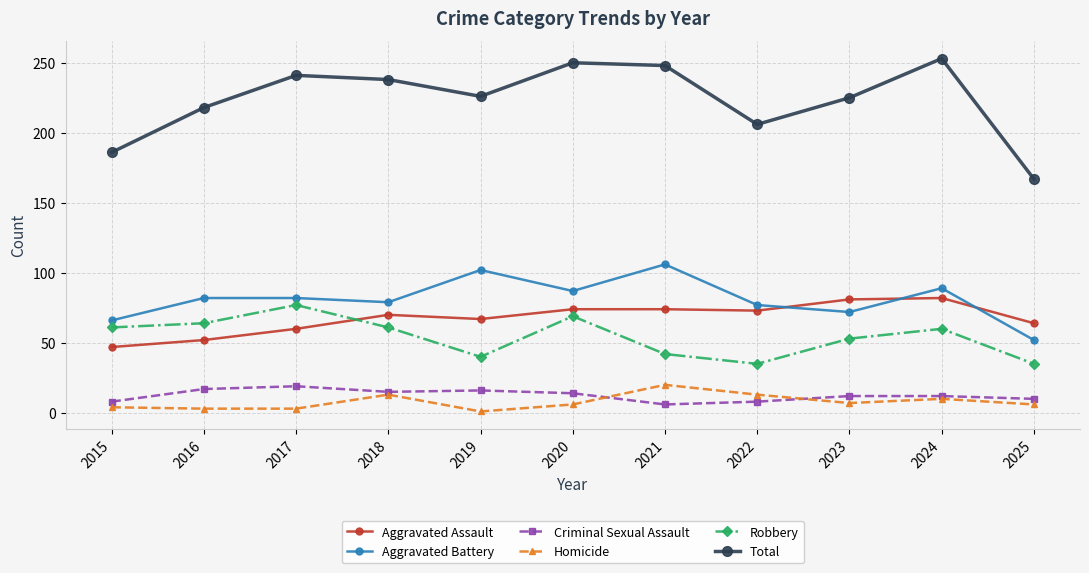

Does the chart have visible grid lines?

Yes